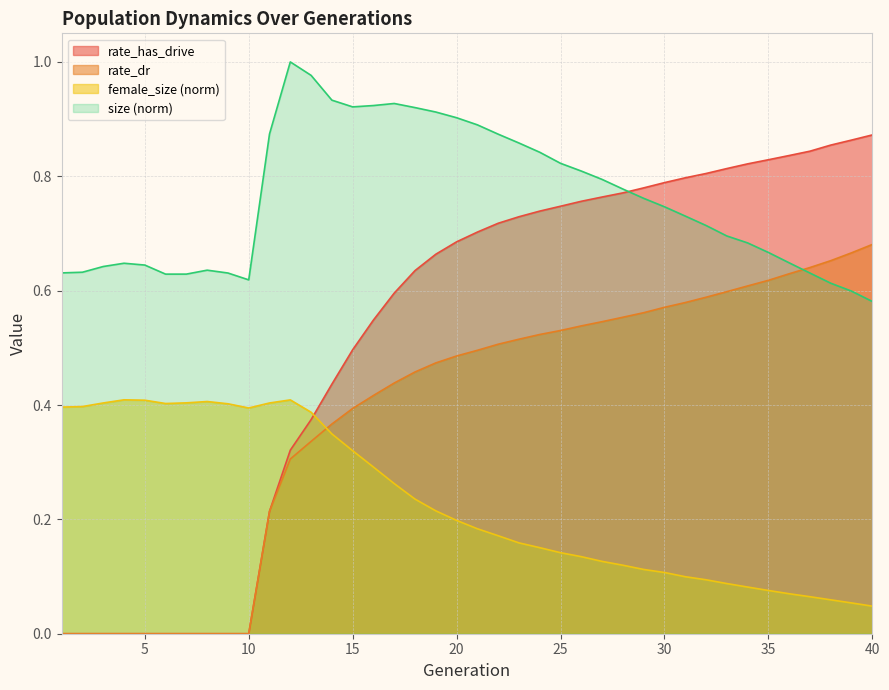

After their last crossing, which series has the higher values: female_size or rate_has_drive?

rate_has_drive